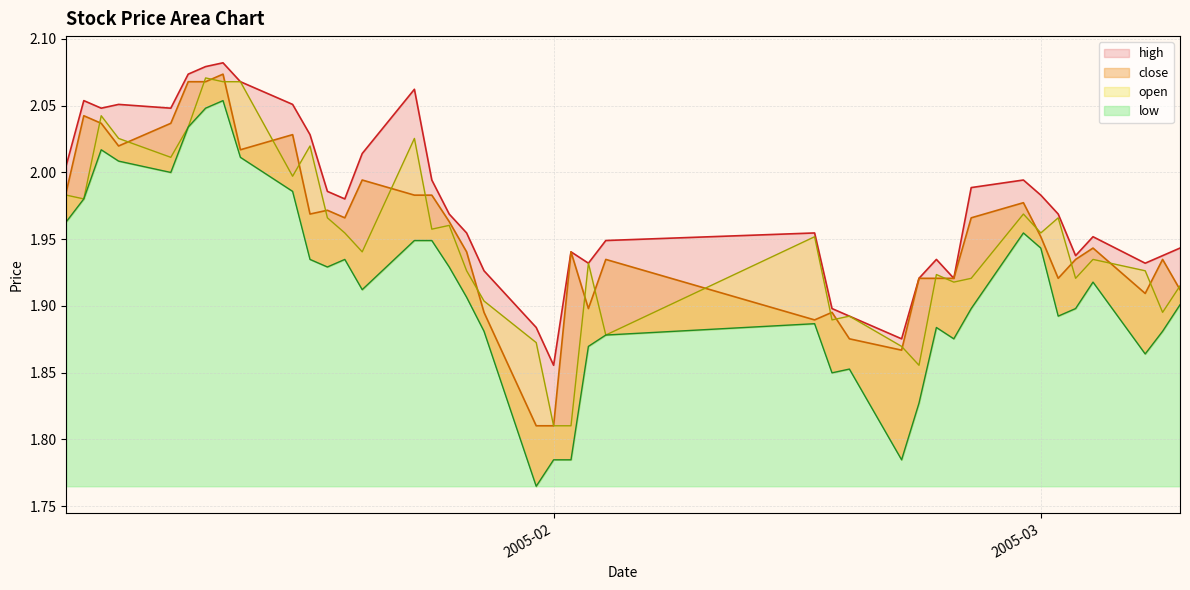

How many lines are shown in the chart?

4